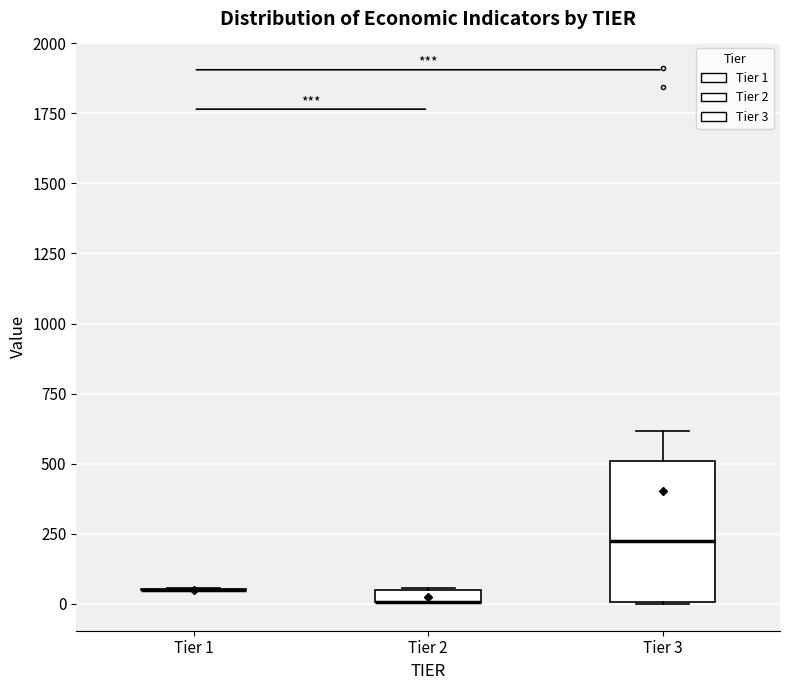

Comparing the boxes themselves (not the whiskers), which one is the tallest?

Tier 3